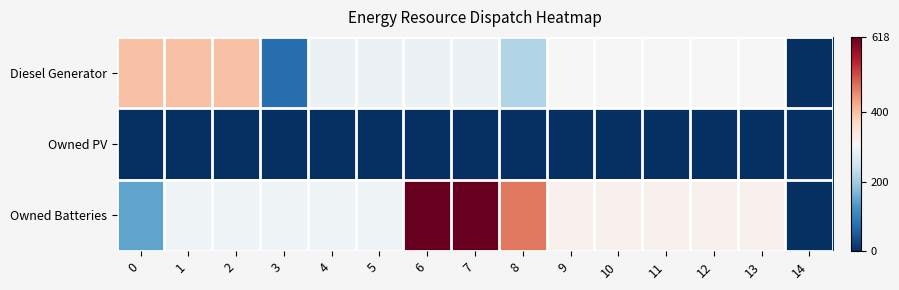

Which has a higher value, 12 or 8?

12